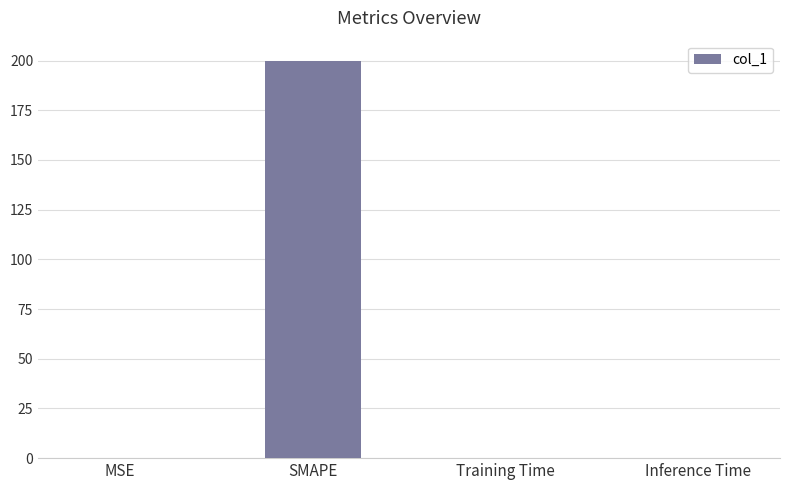

Between SMAPE and MSE, which is larger?

SMAPE